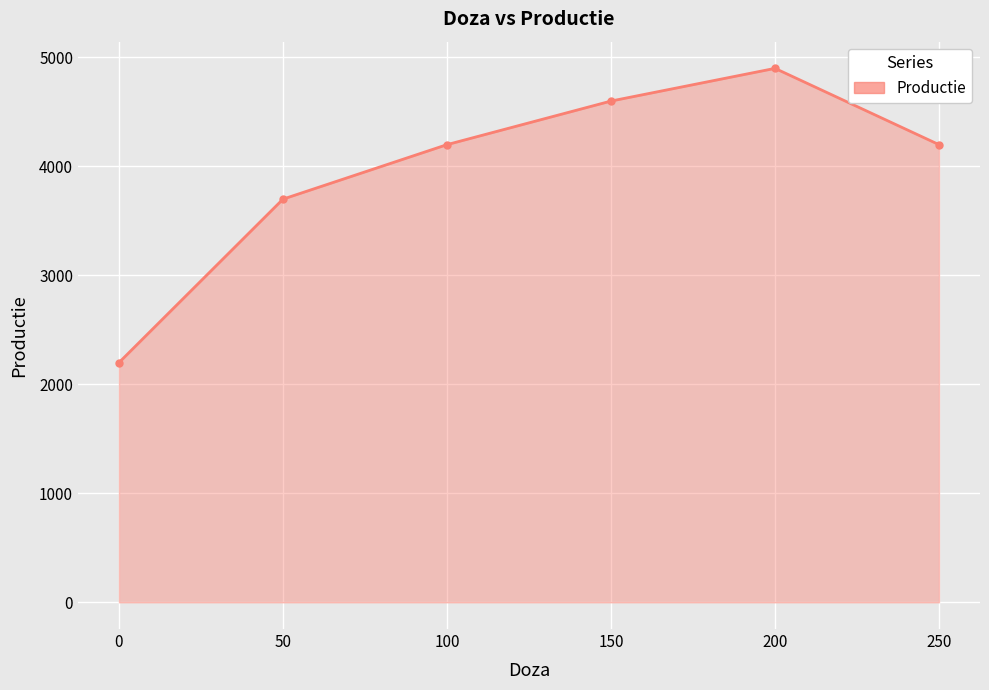

What is the value of the 5th point from the left?

4900